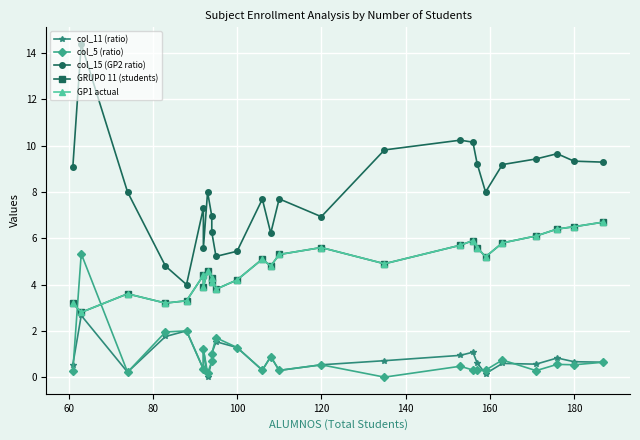

How many interior local valleys does the col_5 (ratio) series have?

9